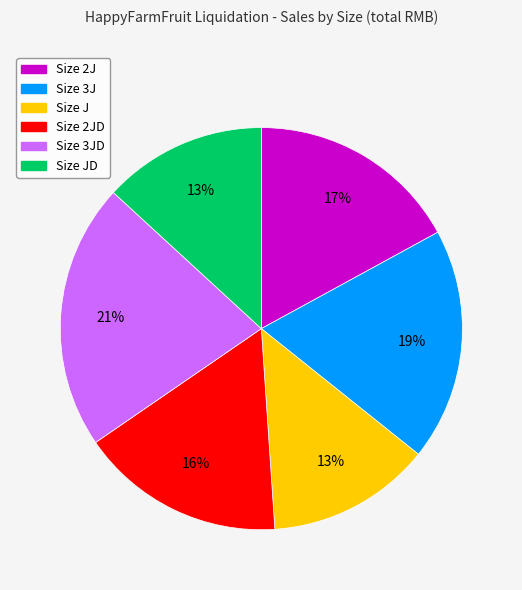

Is there a majority slice in this chart?

No